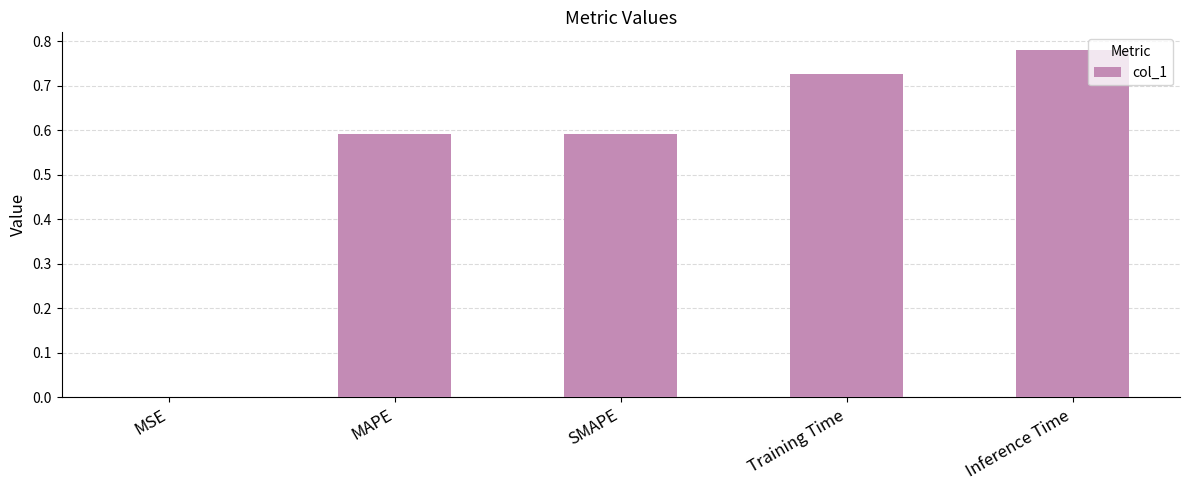

What is the sum of the values at Inference Time and SMAPE?

1.4